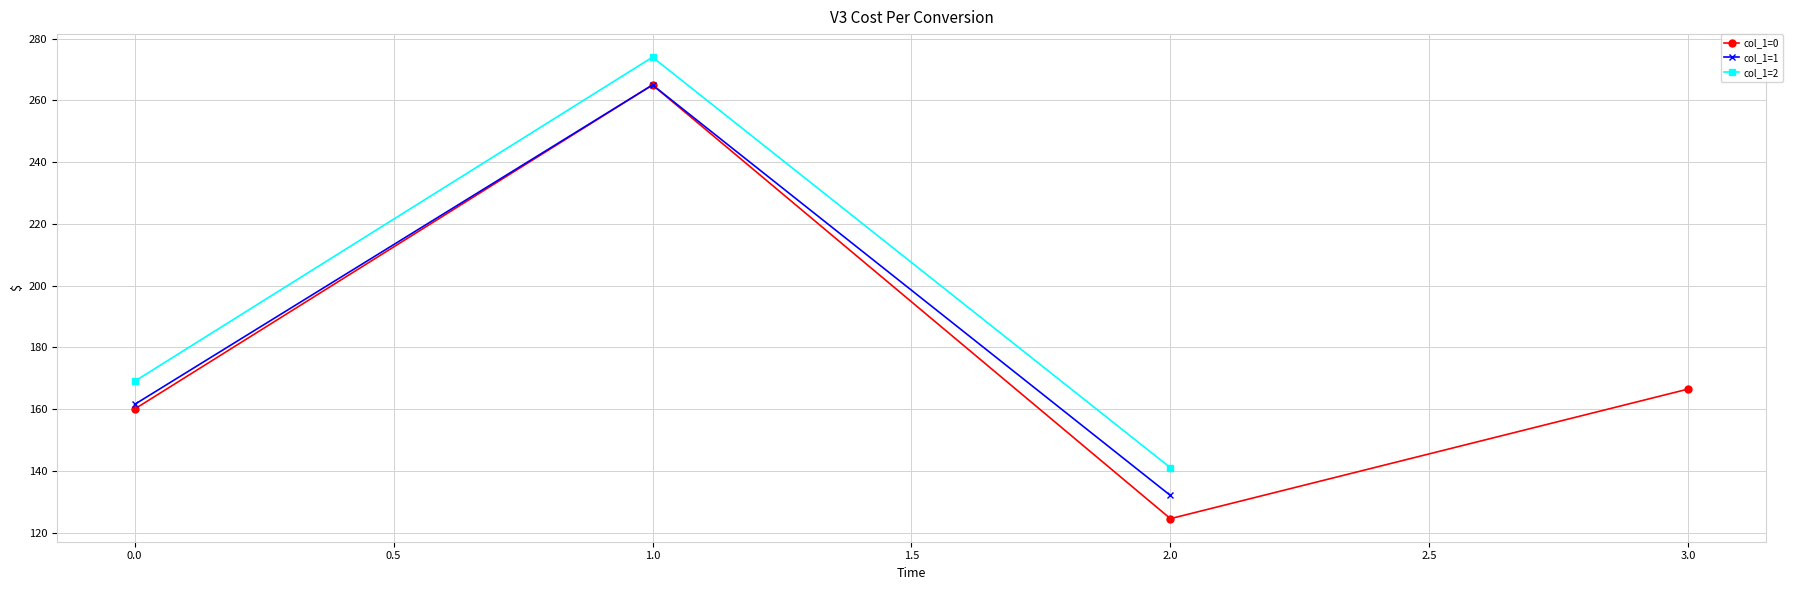

Rank the categories by col_1=0 value from lowest to highest.

2.0, 0.0, 3.0, 1.0